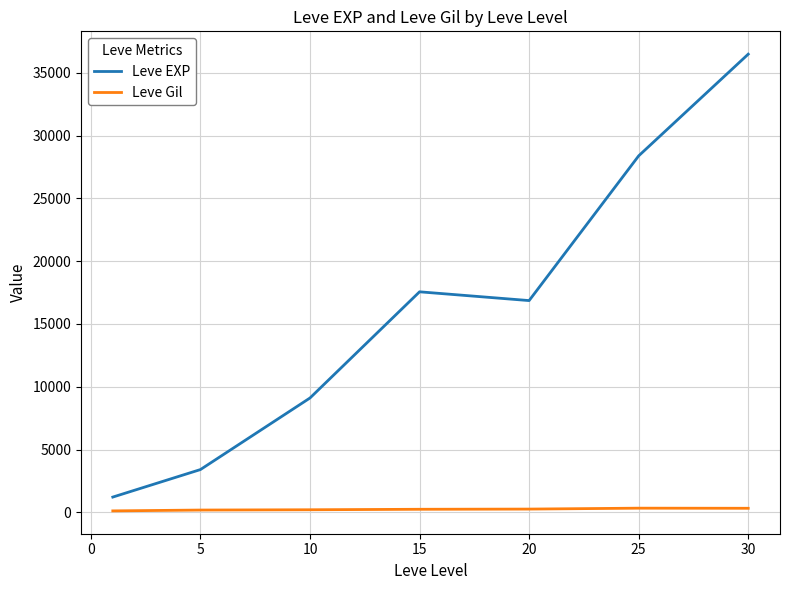

What is the maximum value for Leve EXP?

36492.5